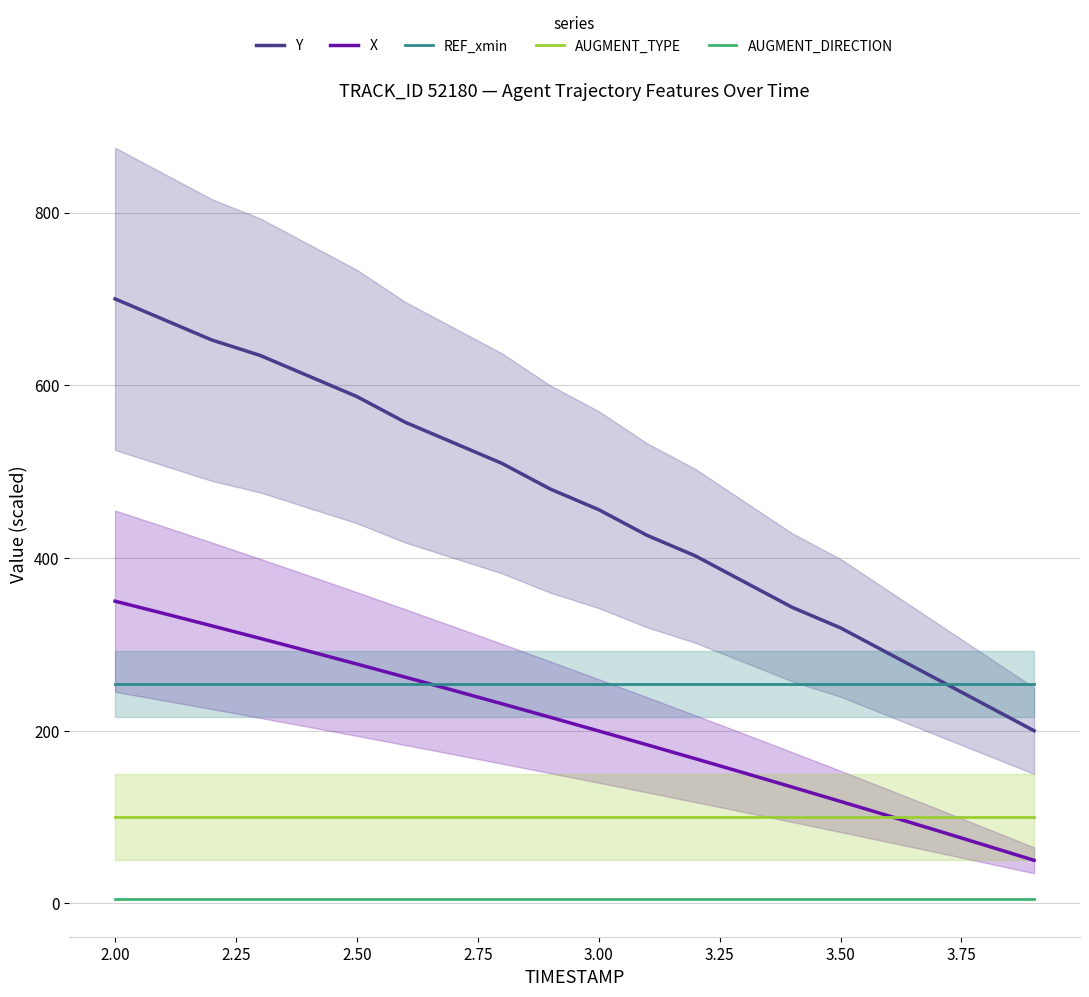

What is the highest value of the Y series?

700.0